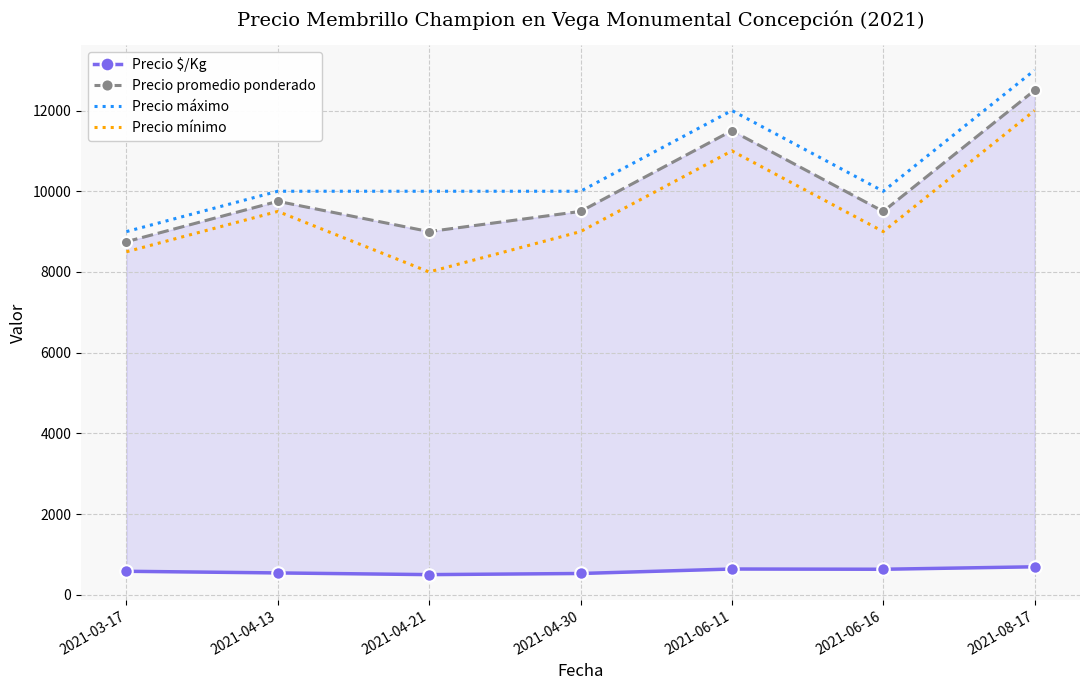

Rank the series by their maximum value, from lowest to highest.

Precio $/Kg, Precio mínimo, Precio promedio ponderado, Precio máximo